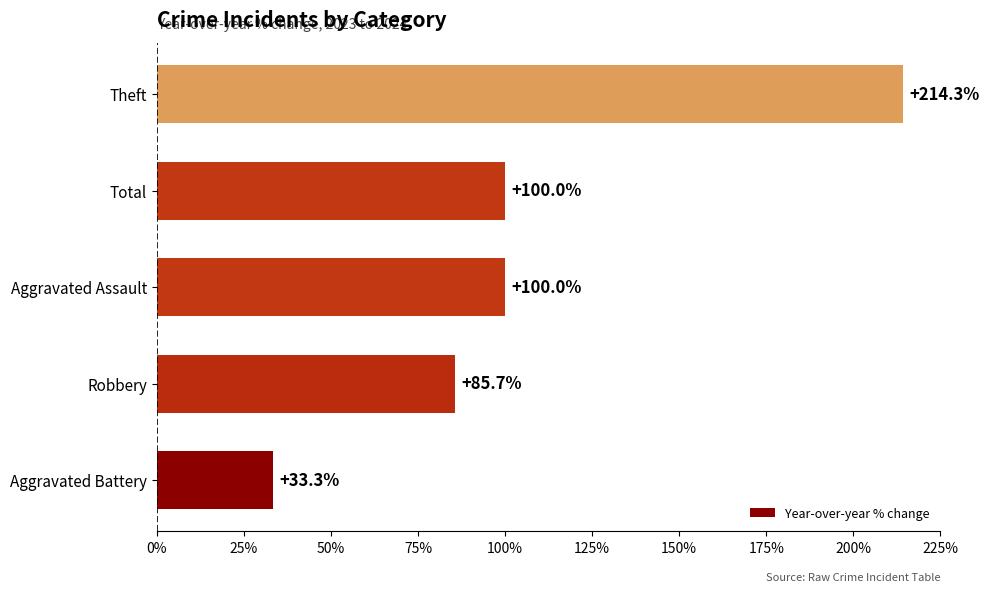

What is the average value?

106.7